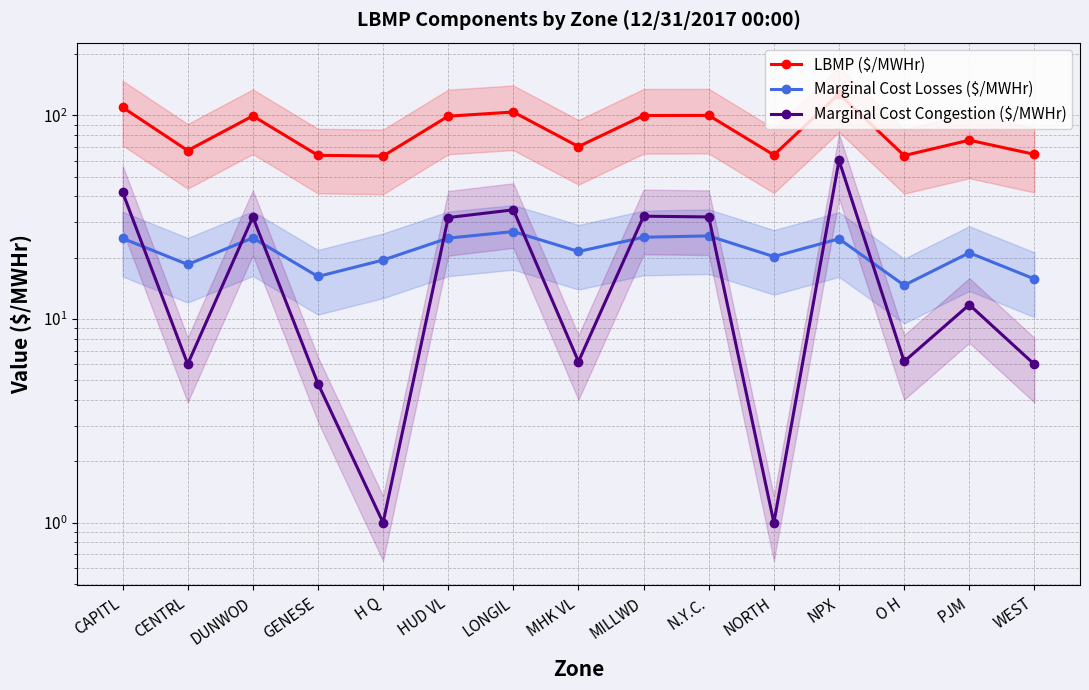

At which category does Marginal Cost Congestion ($/MWHr) reach its first local valley?

CENTRL